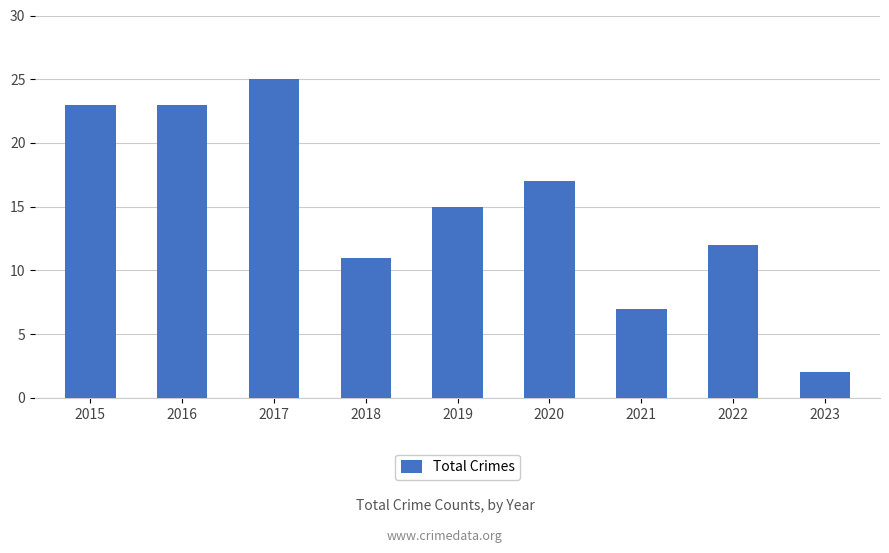

What is the ratio of the value at 2021 to the value at 2019?

0.5